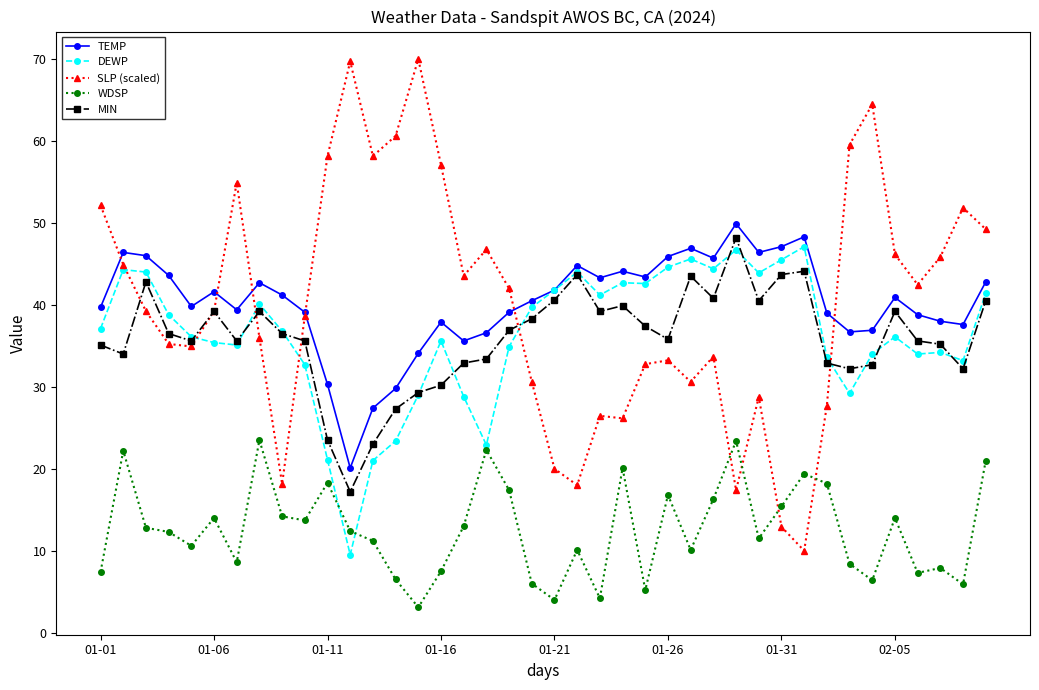

Which series has the largest range (max minus min)?

SLP (scaled)